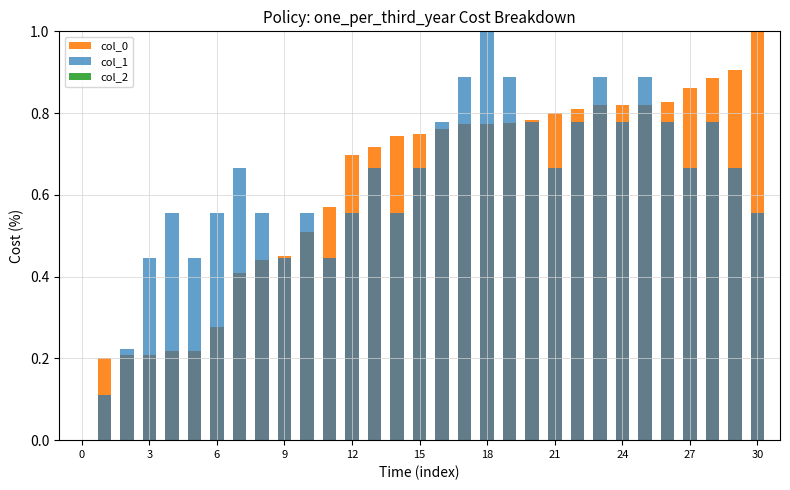

The value of col_0 at 25 is 0.8. True or false?

True